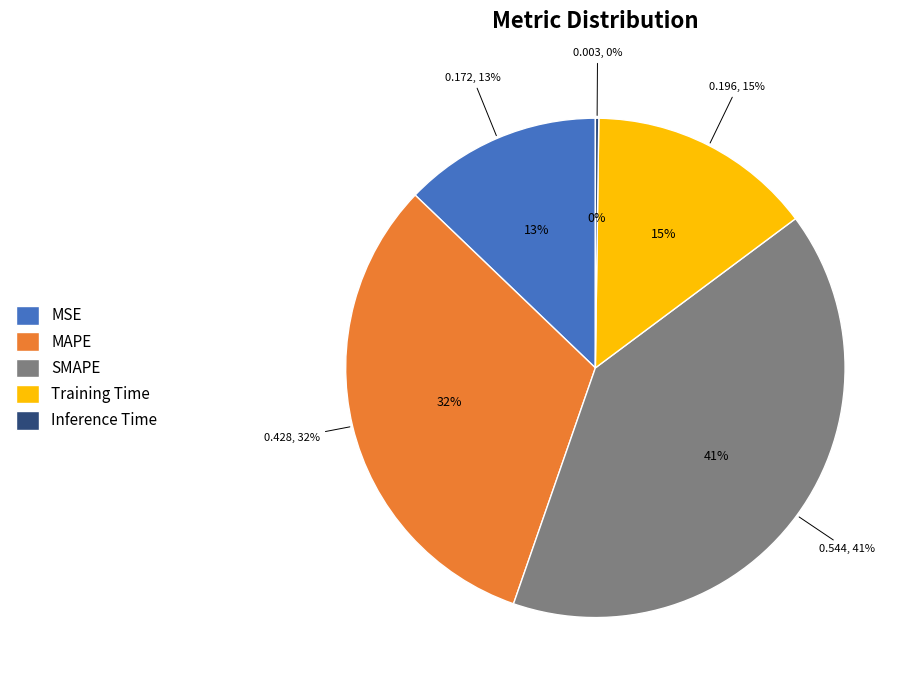

Which slice is the largest?

SMAPE